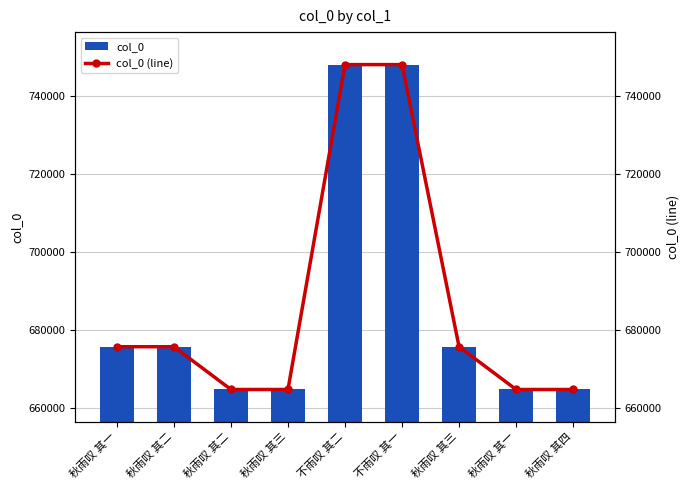

Read the col_0 value at 秋雨叹 其二.

664747